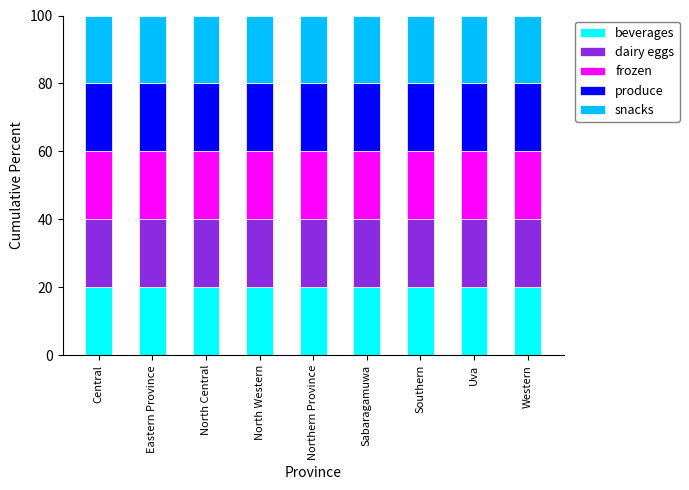

Which label corresponds to the smallest value in the chart?

Sabaragamuwa